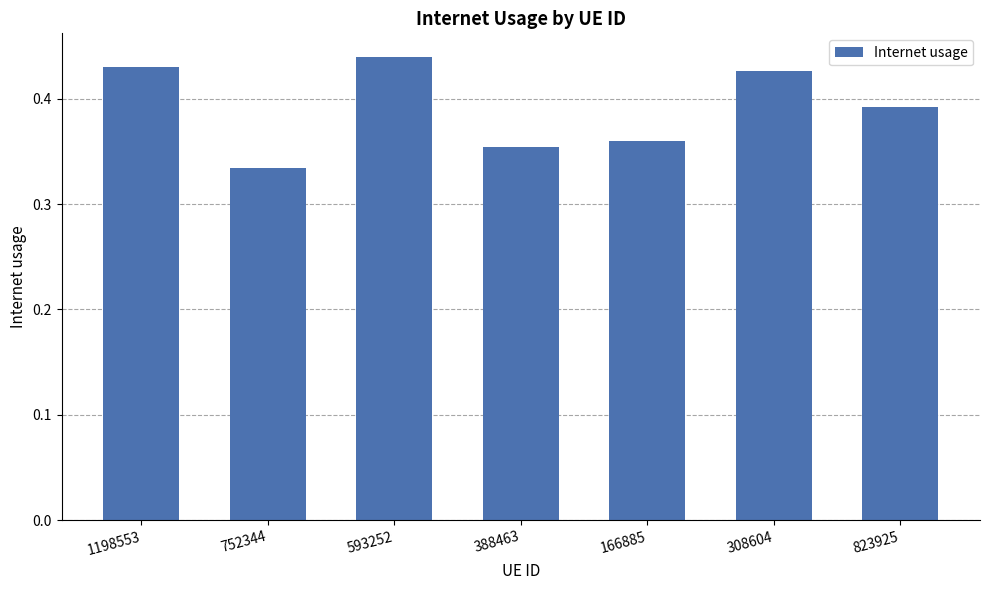

At which category does the chart reach its peak across all series?

593252